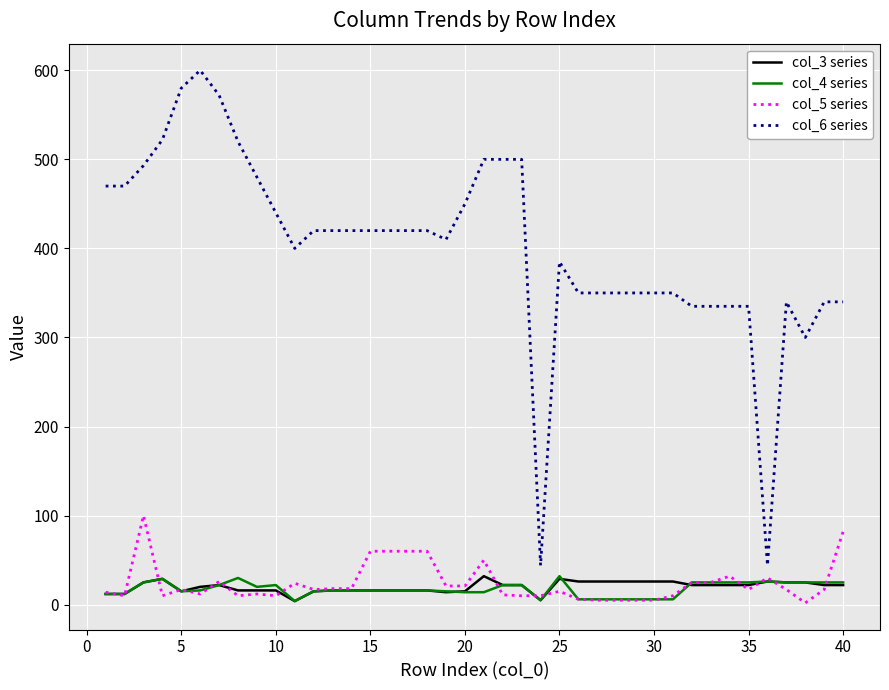

What is the difference between the maximum and second lowest values in the col_6 series series?

556